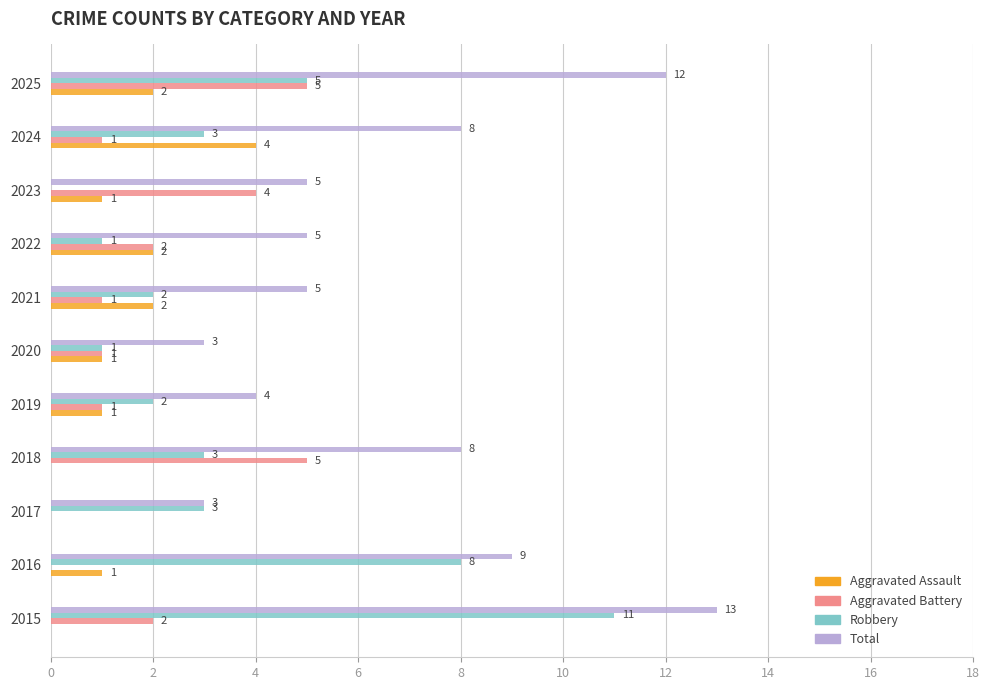

What is the highest value of the Aggravated Battery series?

5